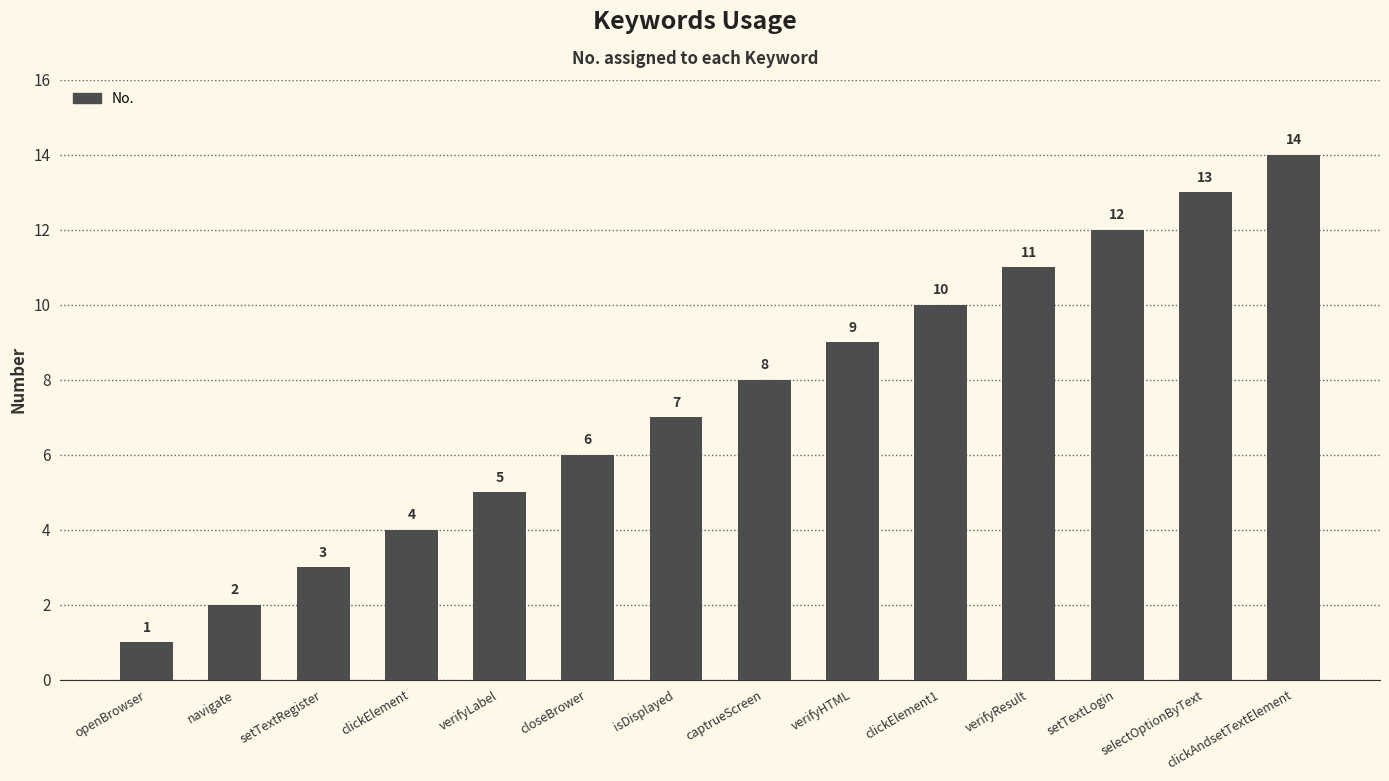

List the labels in order of value, largest first.

clickAndsetTextElement, selectOptionByText, setTextLogin, verifyResult, clickElement1, verifyHTML, captrueScreen, isDisplayed, closeBrower, verifyLabel, clickElement, setTextRegister, navigate, openBrowser